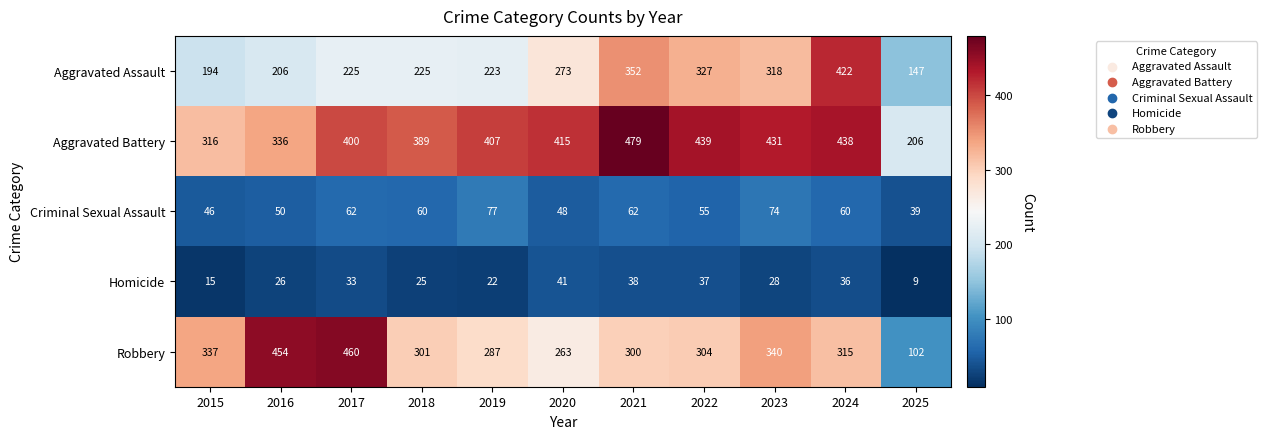

At which label is Robbery closest to 281?

2019